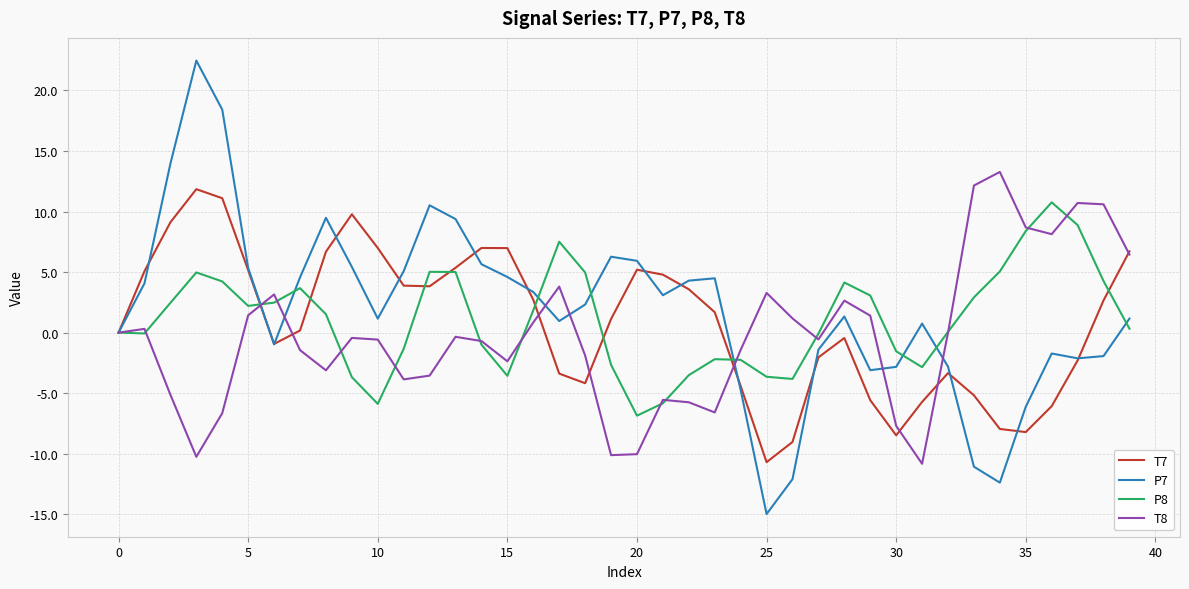

Which series has the largest range (max minus min)?

P7